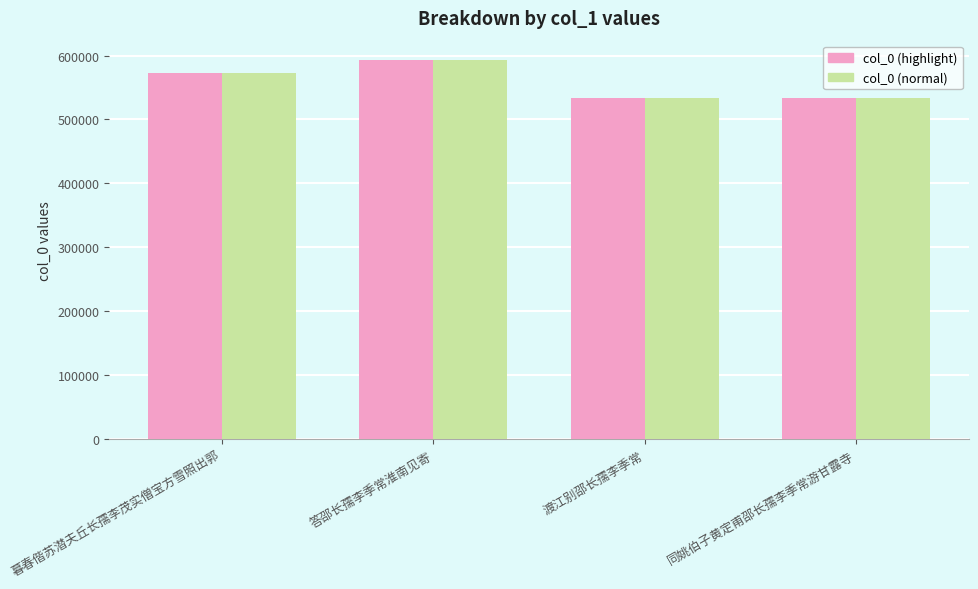

What are all the series names shown in the legend?

col_0 (highlight), col_0 (normal)